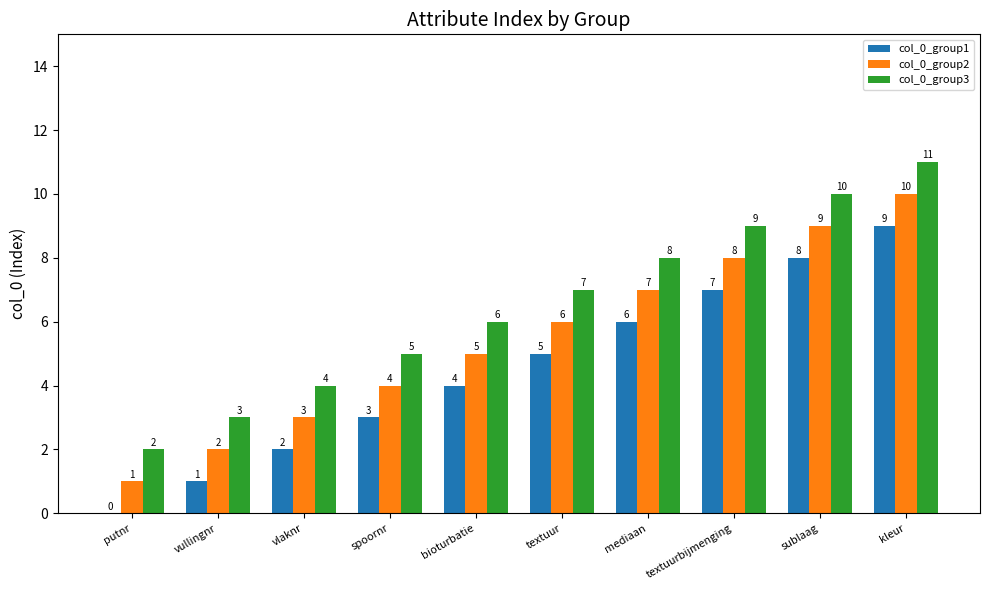

Which series has the largest total across all categories?

col_0_group3